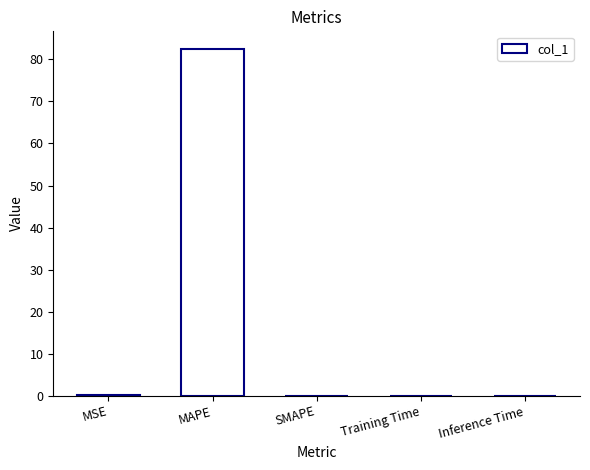

What is the sum of all values?

82.7